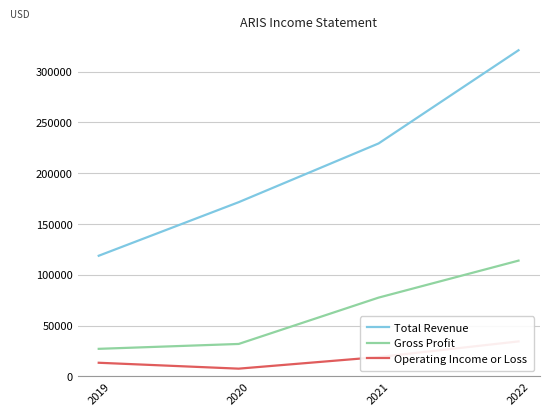

List the series in order of their peak value, highest first.

Total Revenue, Gross Profit, Operating Income or Loss